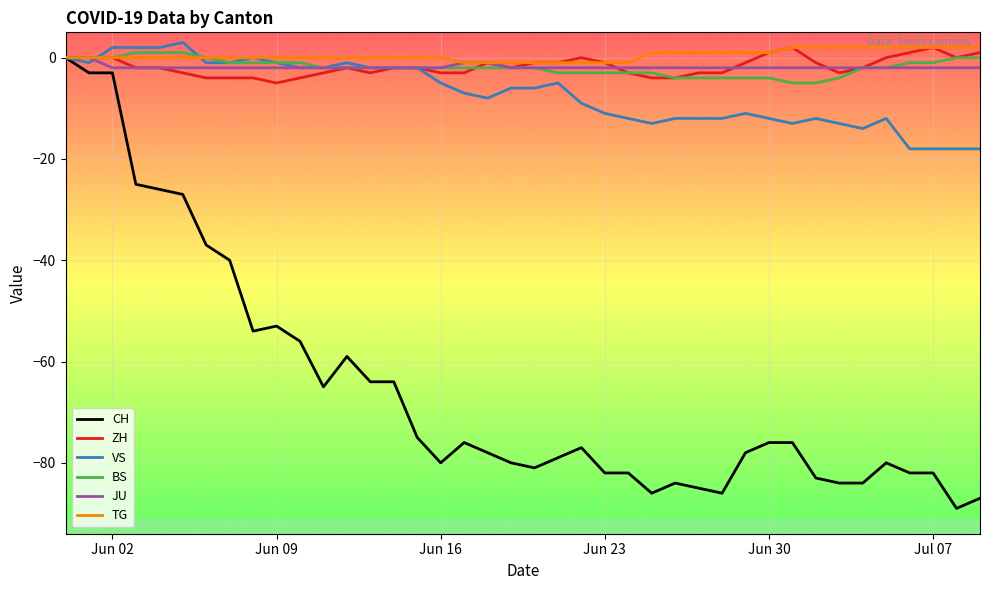

What is the highest value of the VS series?

3